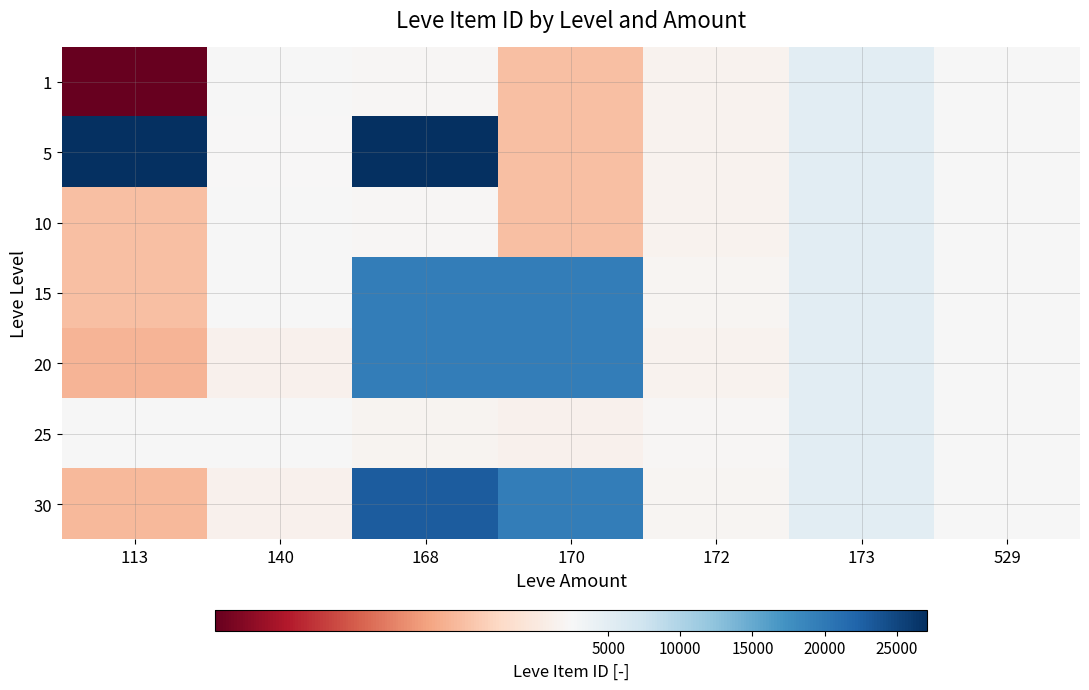

What is the smallest value displayed?

1